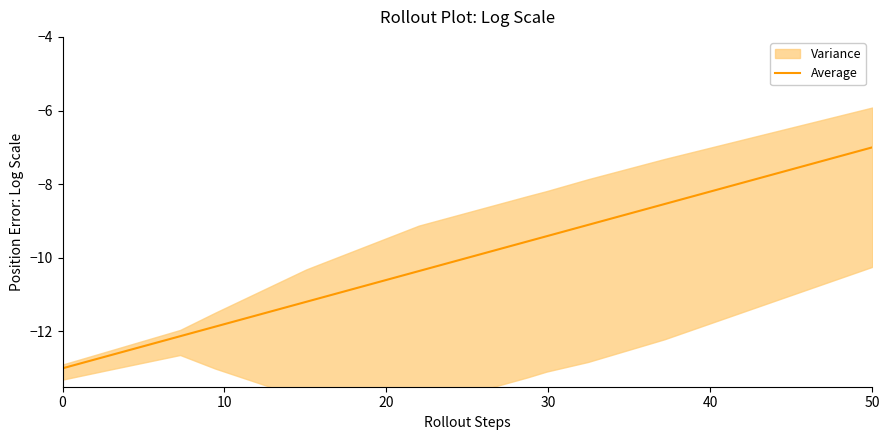

The value of Average at 0 is -13.0. True or false?

True